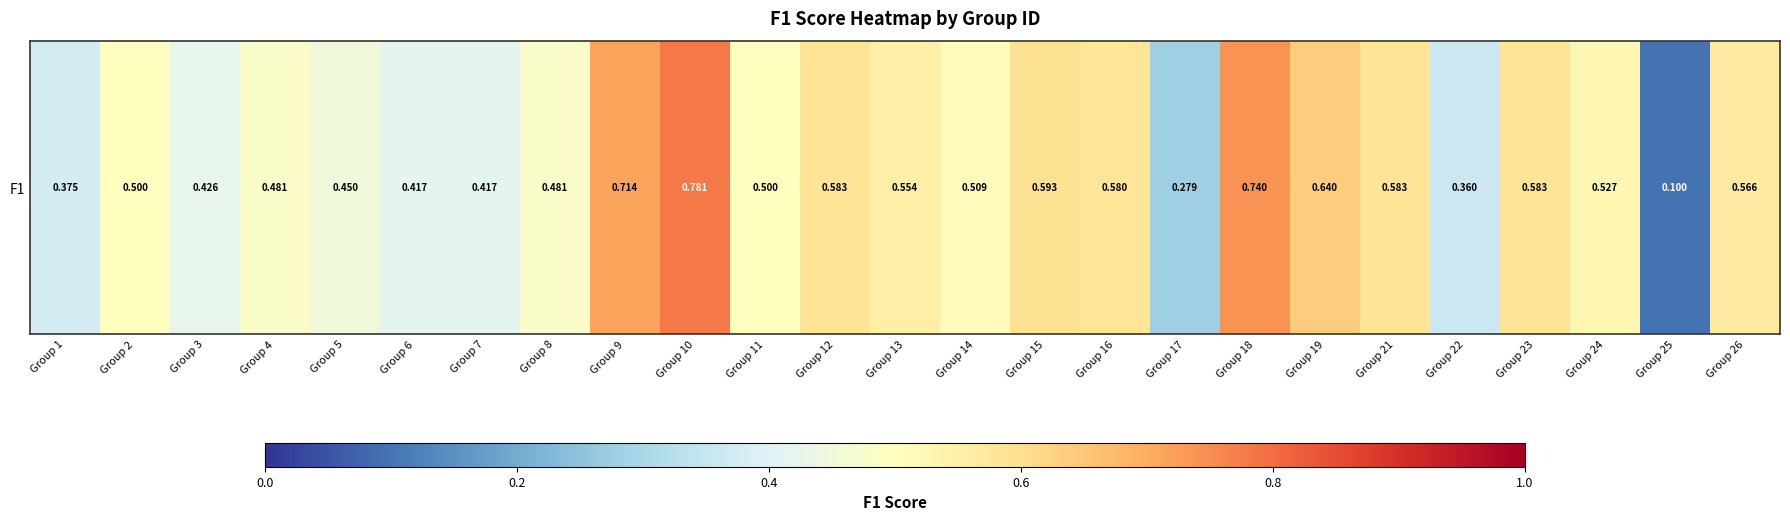

What is the minimum value shown in the chart?

0.1